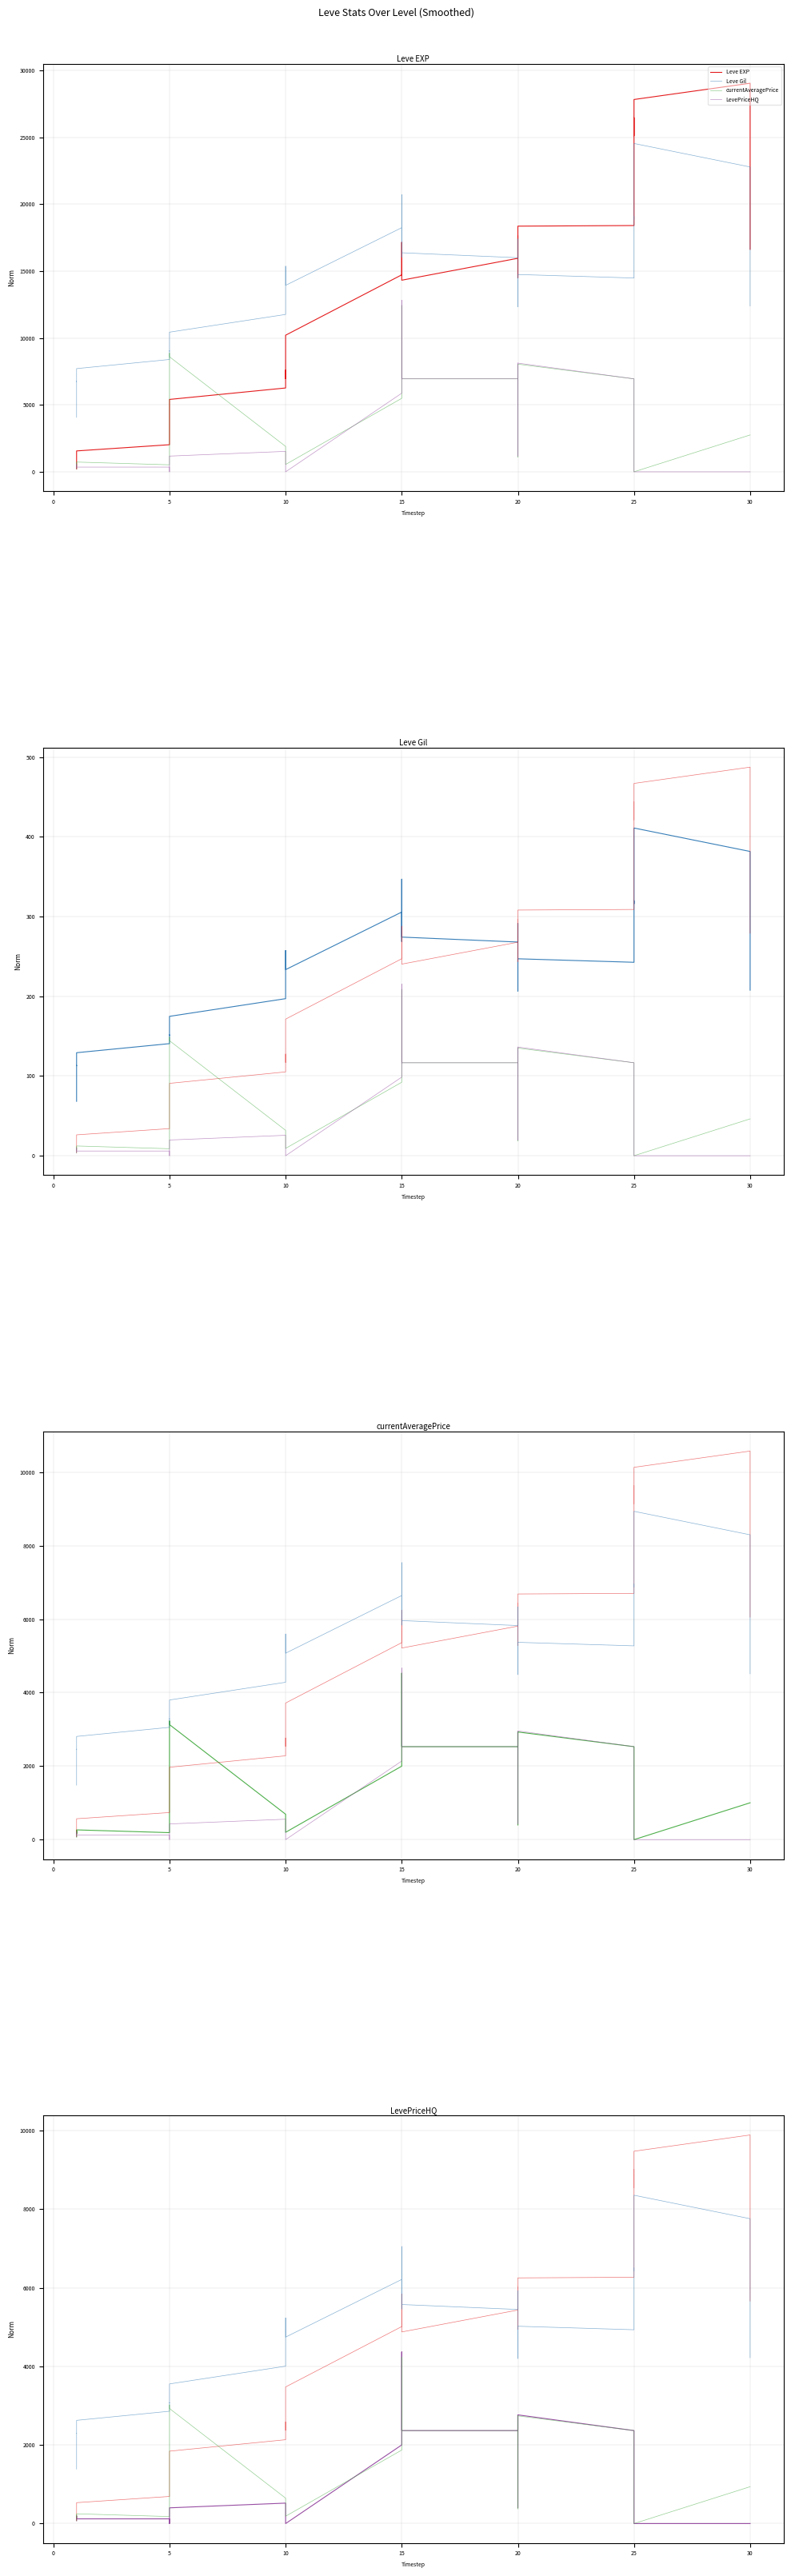

The currentAveragePrice series shows 1231.1 at 5. True or false?

False